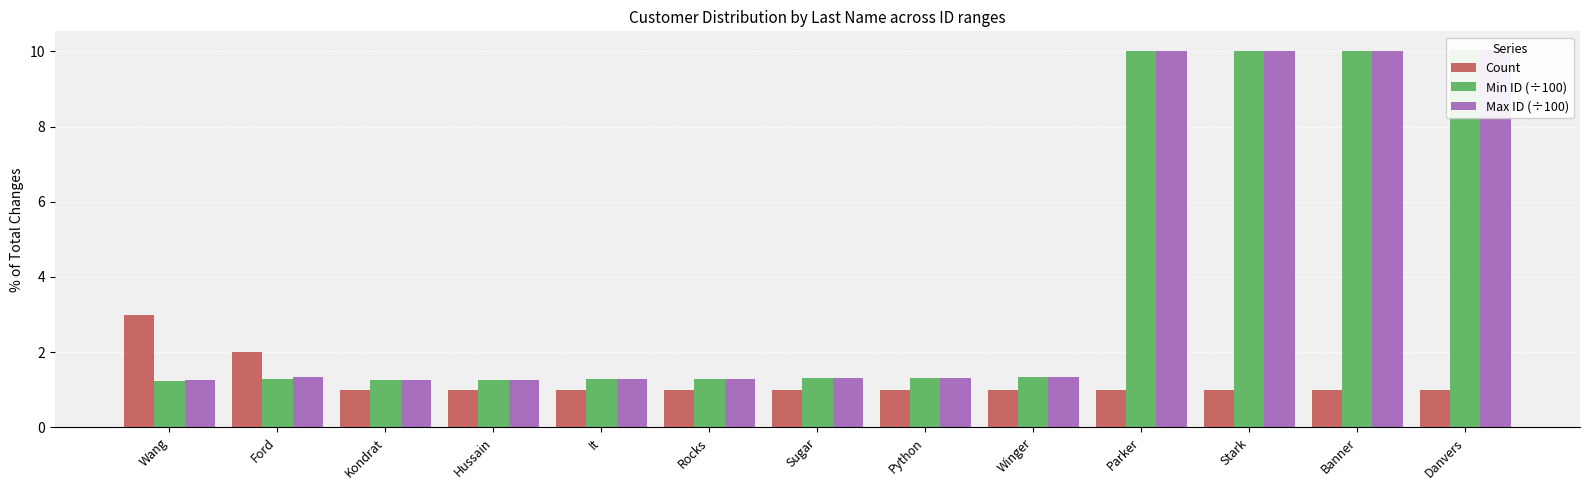

Which series has the largest total across all categories?

Max ID (÷100)